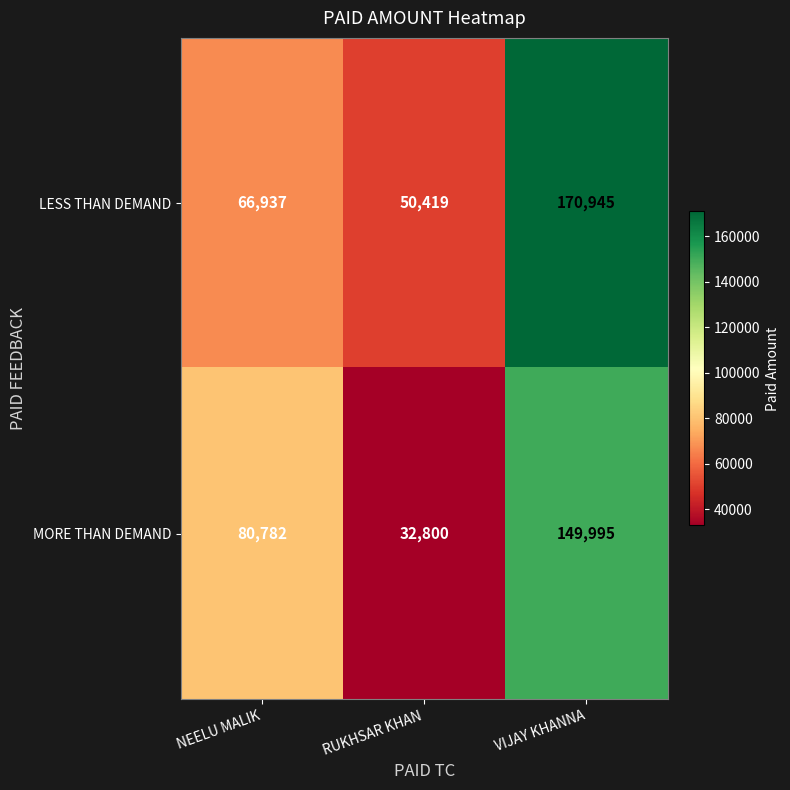

What is the approximate value of MORE THAN DEMAND at RUKHSAR KHAN?

32800